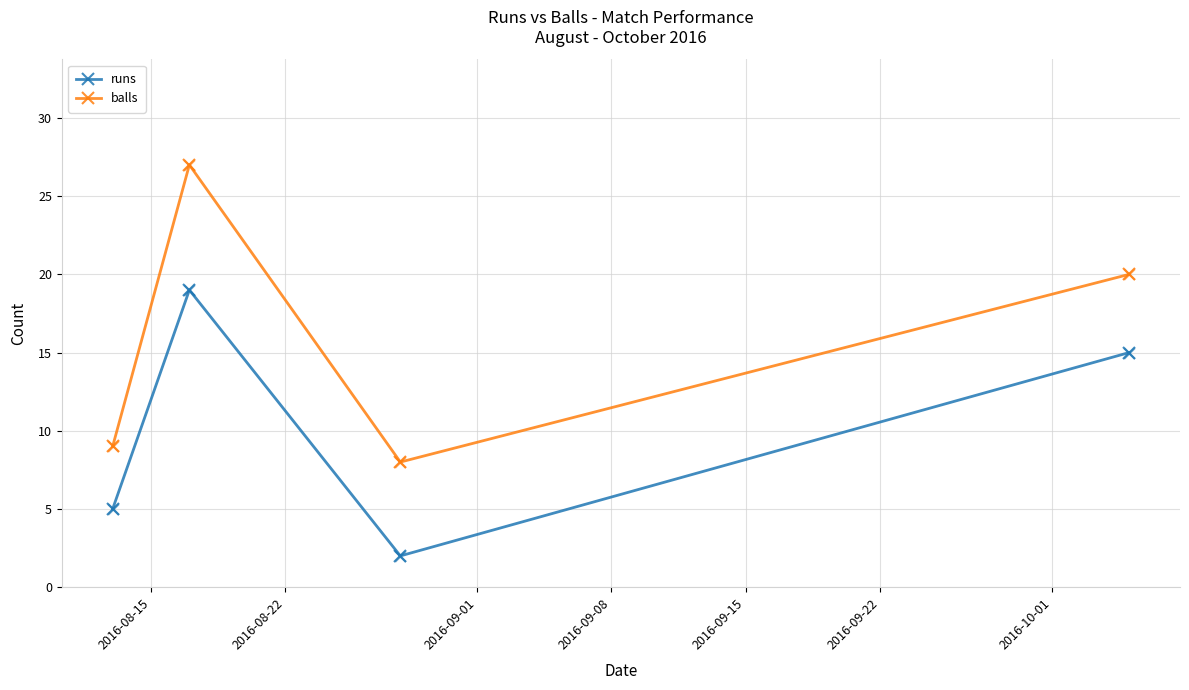

At how many categories does at least one series exceed 26?

1